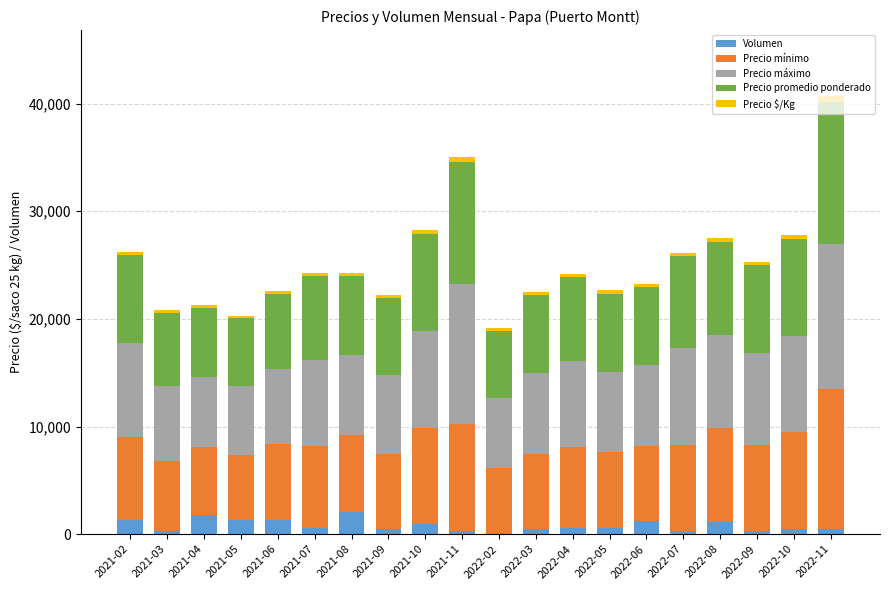

What is the difference between the maximum and minimum values in the Volumen series?

1900